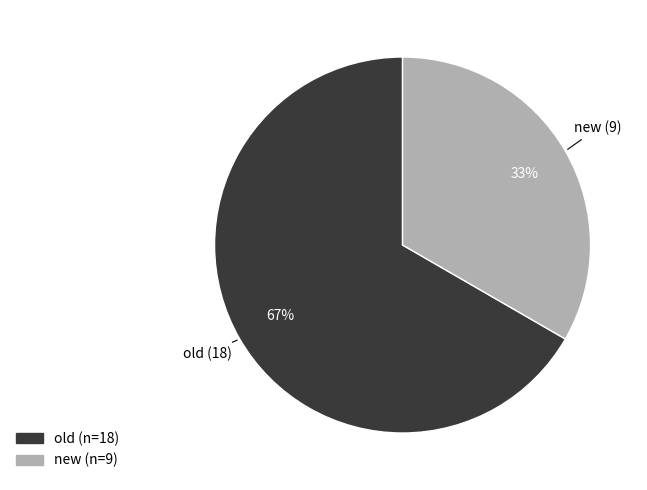

To the nearest percent, what portion does old represent?

67%